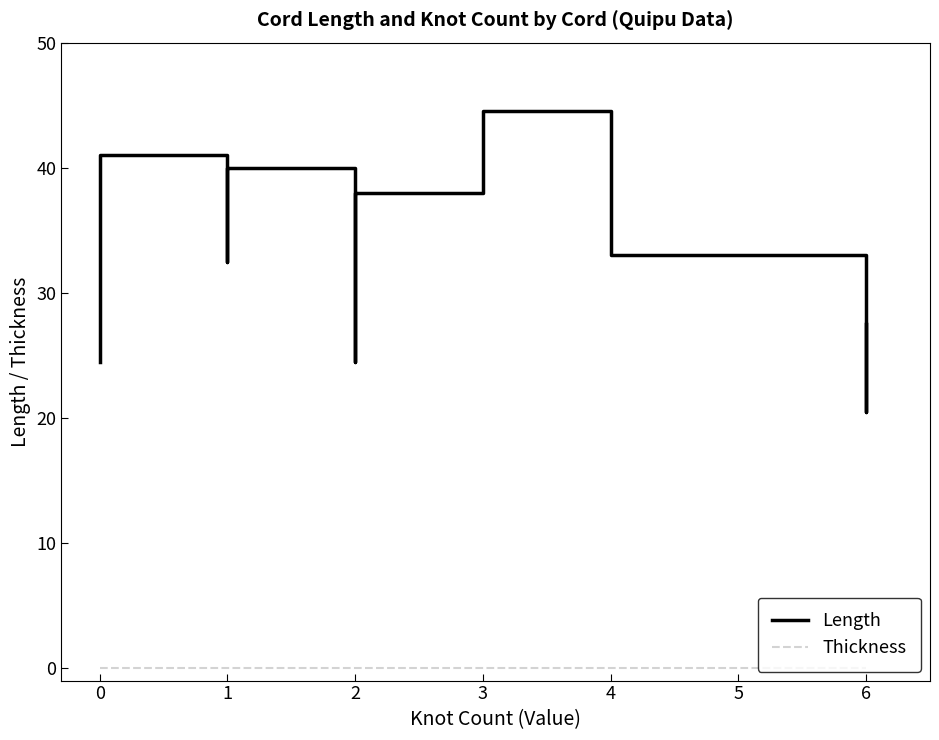

At which label is Length closest to 32?

1